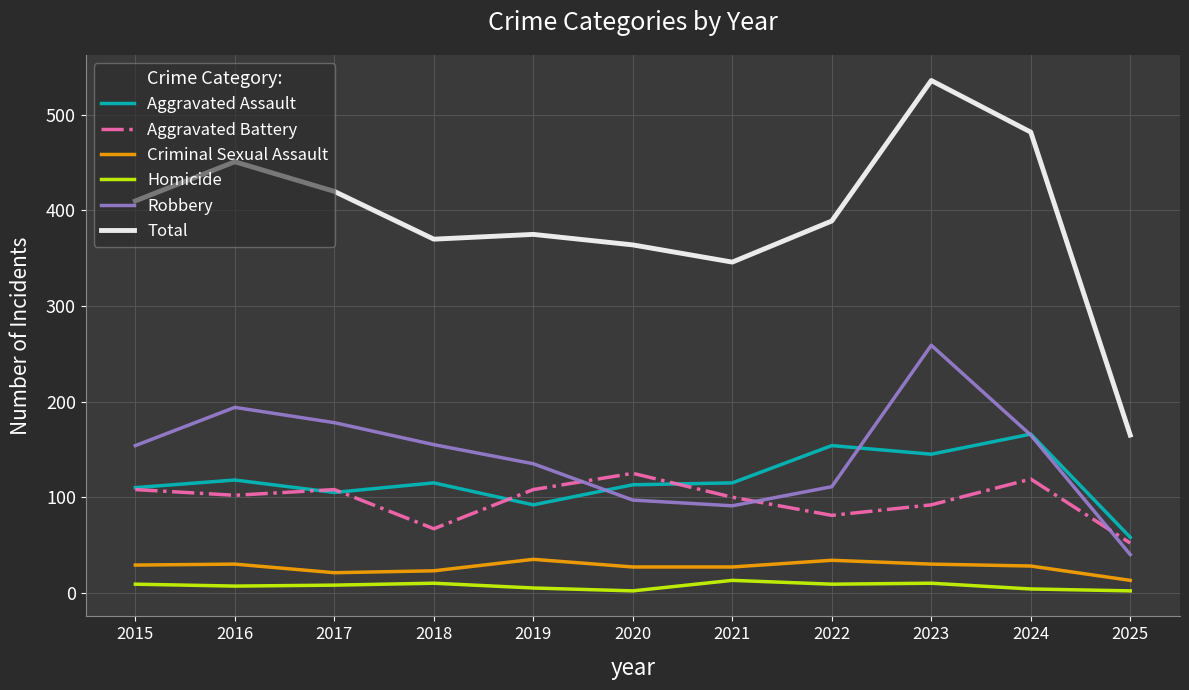

Does the chart display data point markers on the line(s)?

No